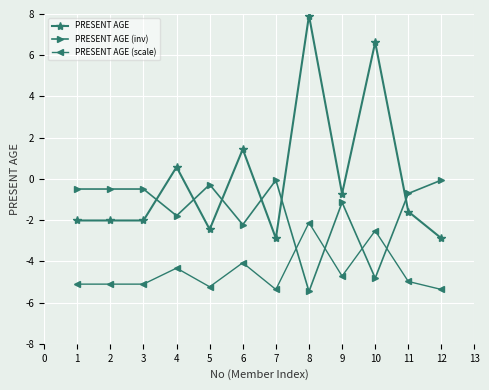

True or false: PRESENT AGE has more than 2 interior local peaks.

True